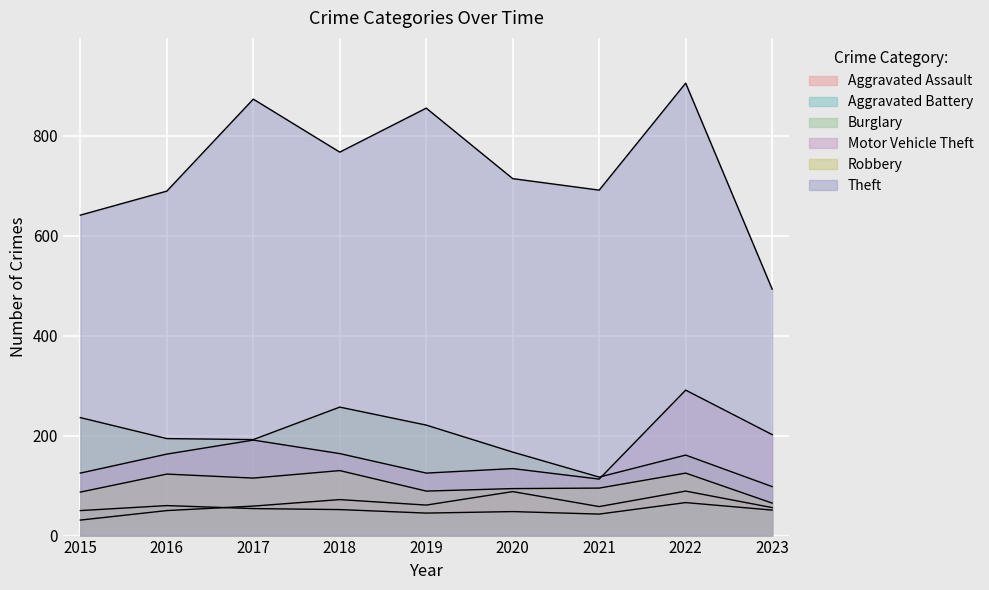

Is the value of Theft at 2017 greater than the value of Aggravated Battery at 2017?

Yes